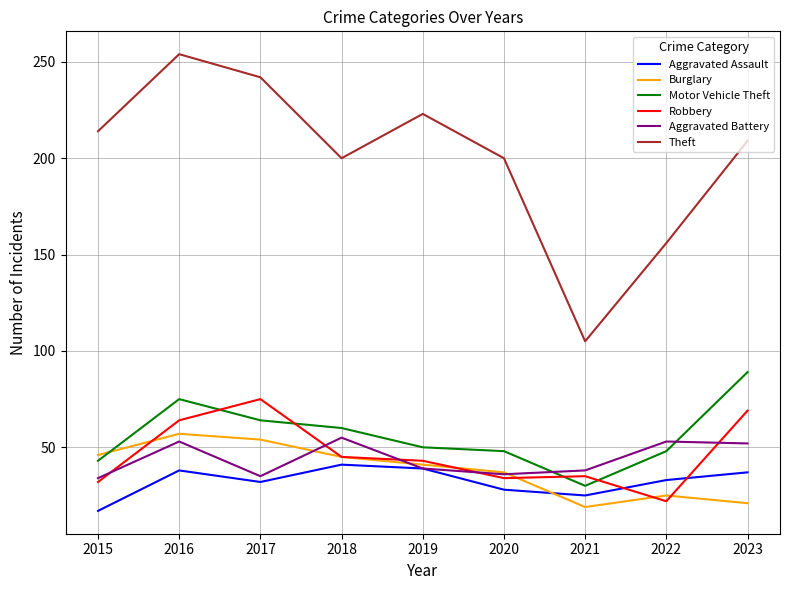

After their last crossing, which series has the higher values: Robbery or Aggravated Assault?

Robbery